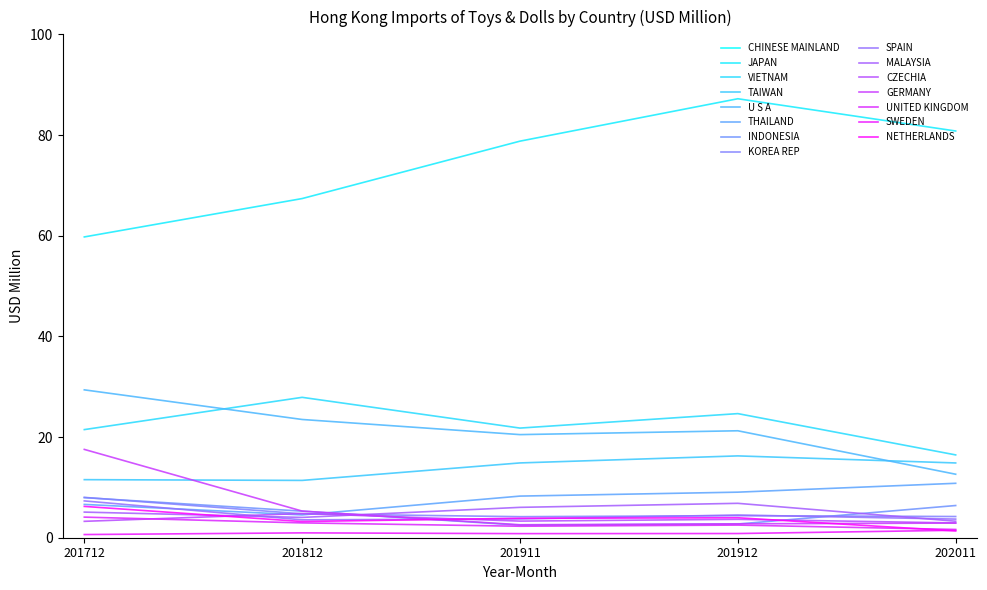

How many data points in 201912 are above 4?

9